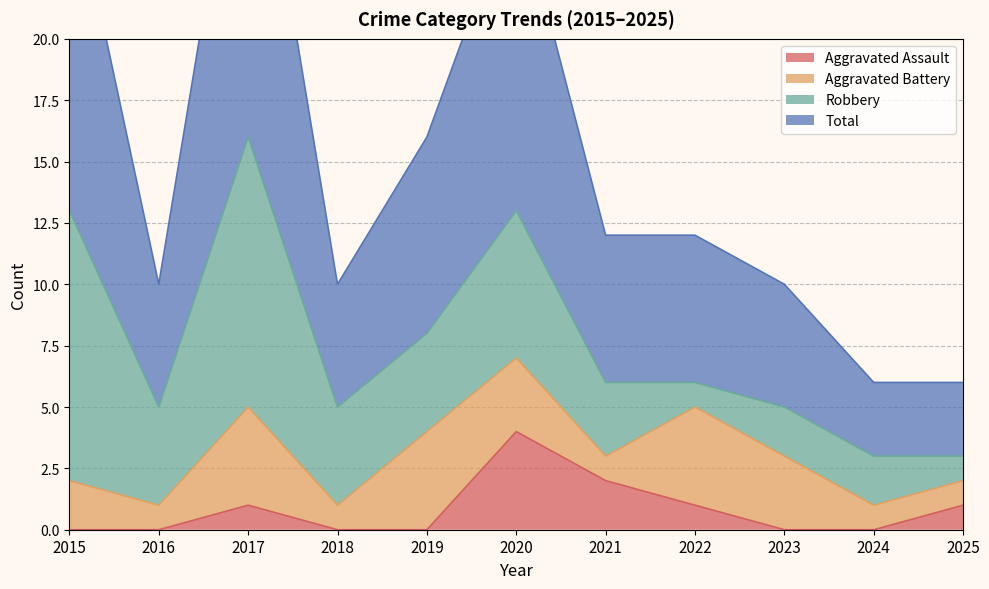

True or false: Aggravated Assault and Total intersect in this chart.

False